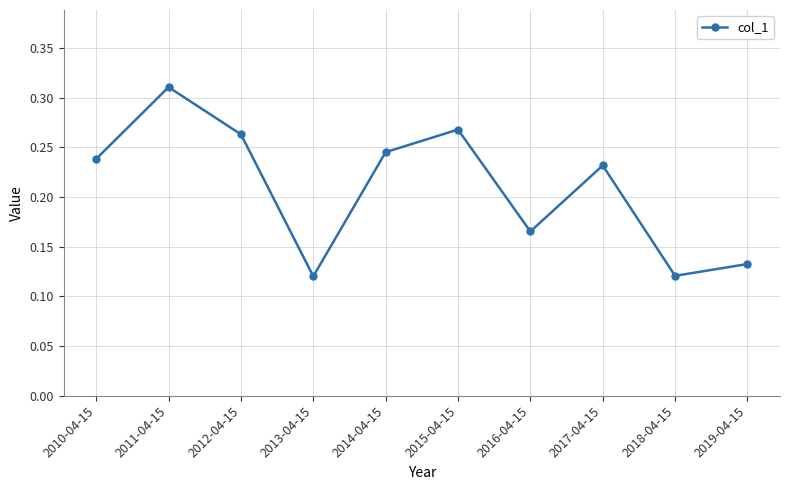

Which has a higher value, 2017-04-15 or 2018-04-15?

2017-04-15